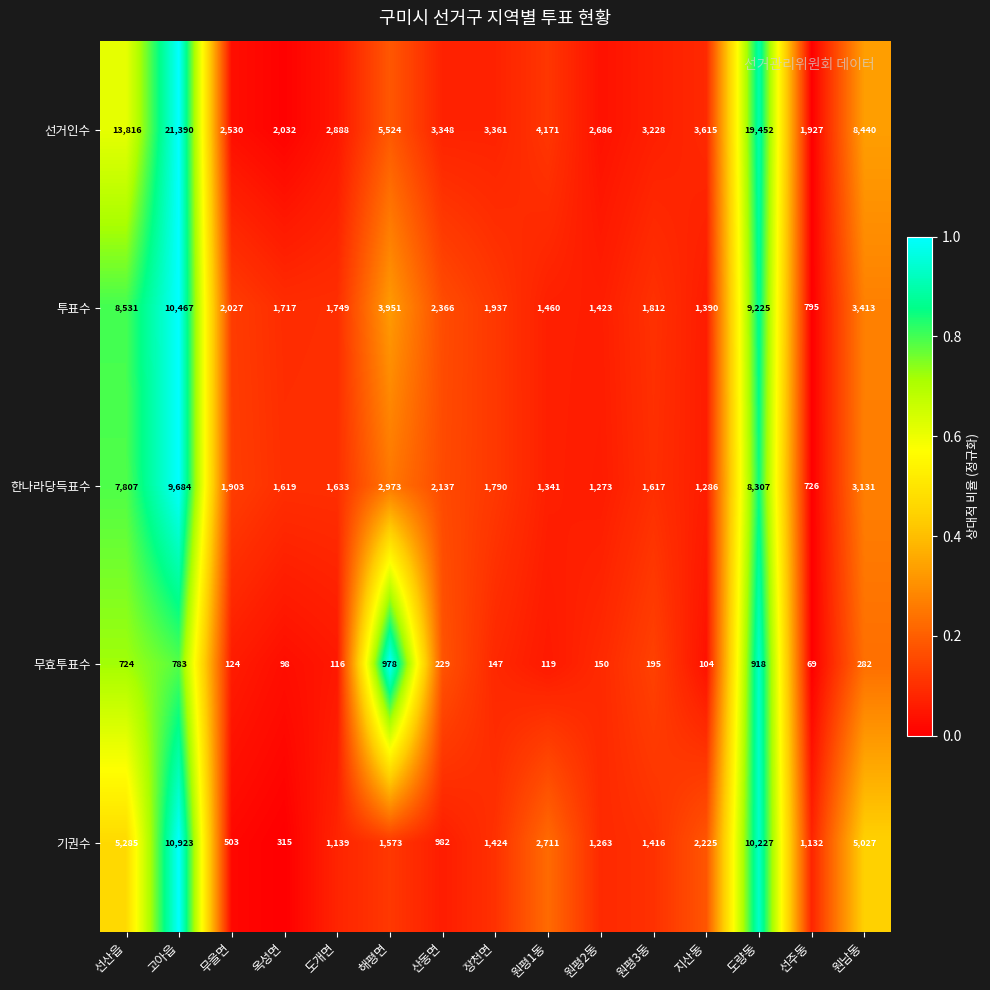

True or false: 선거인수 has a value of 1893 at 지산동.

False